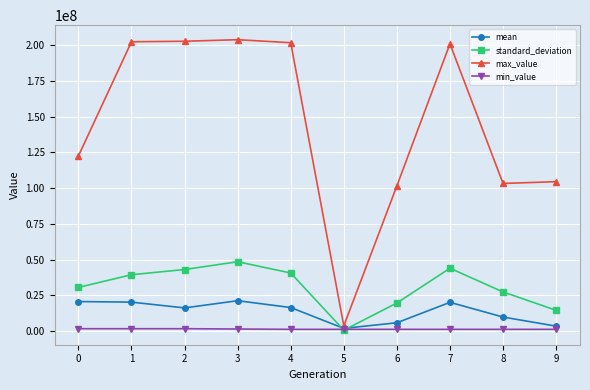

The value of mean at 3 is 30122515.4. True or false?

False